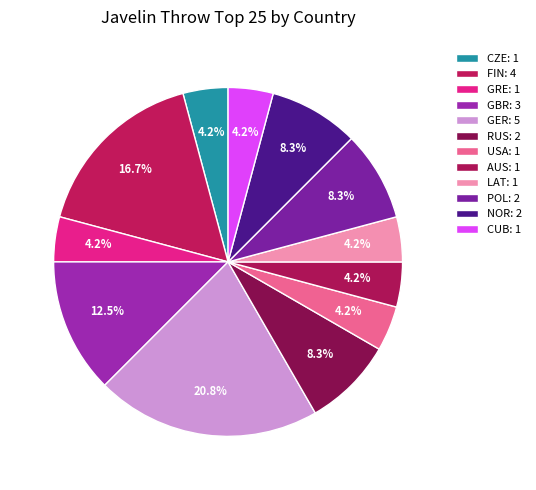

To the nearest percent, what is the difference between the largest and smallest slice percentages?

17%